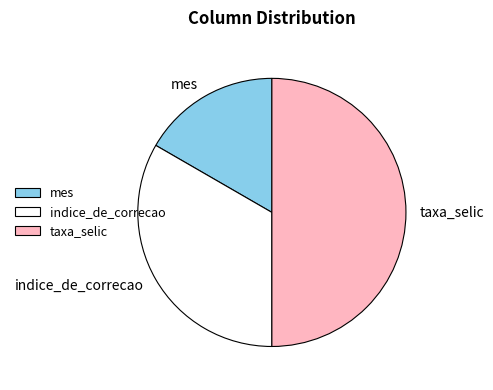

Do indice_de_correcao and taxa_selic together represent more than half of the pie?

Yes